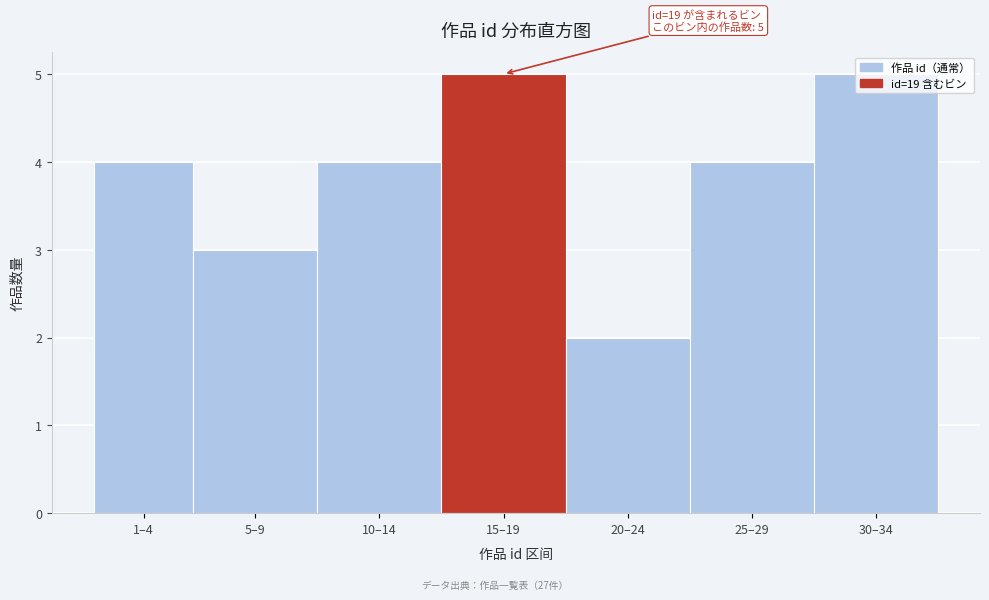

Approximately how many times larger is the value at 5–9 compared to 30–34?

0.6